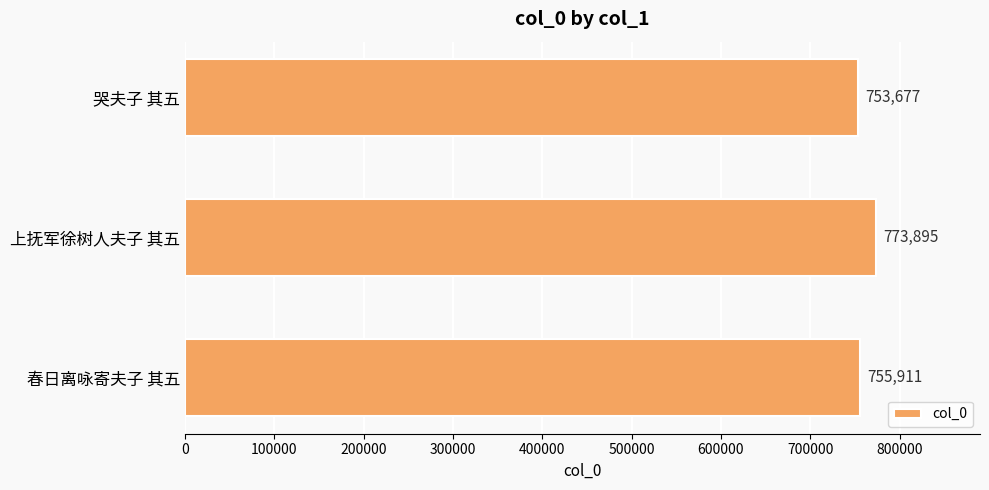

Reading top to bottom, extract all data points from this chart.

753677	773895	755911